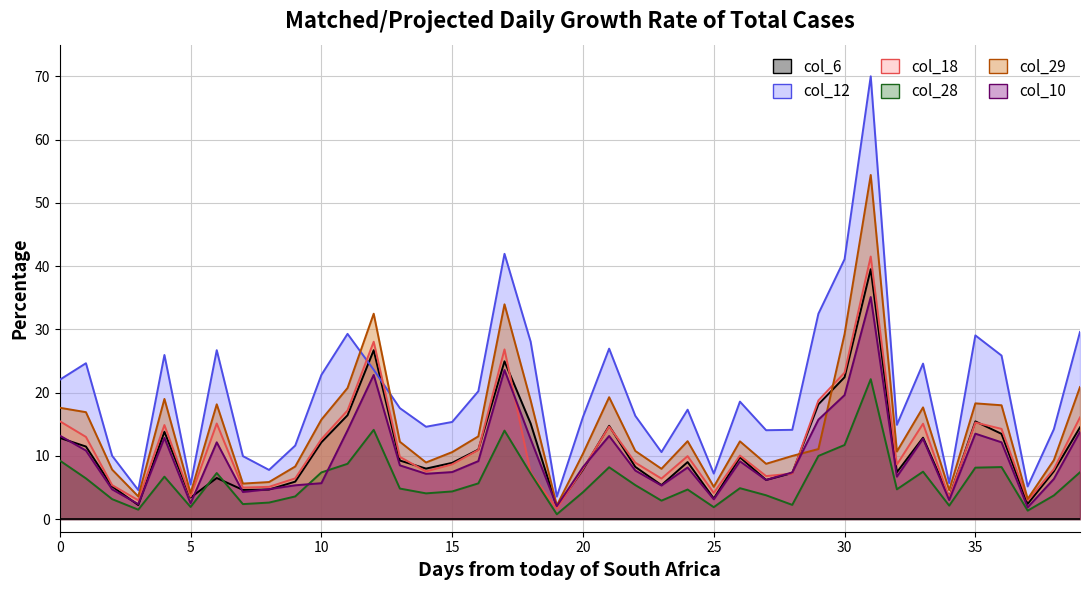

What is the difference between the second highest and second lowest values in the col_18 series?

25.1